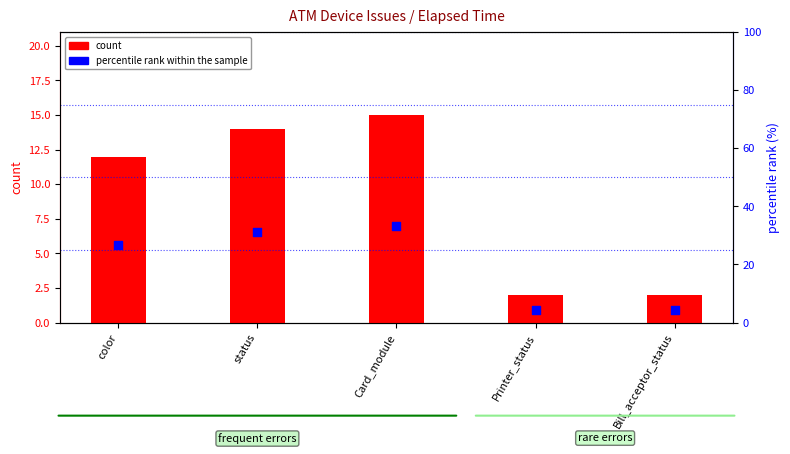

Is the value of count at Card_module greater than the value of percentile rank within the sample at Bill_acceptor_status?

Yes